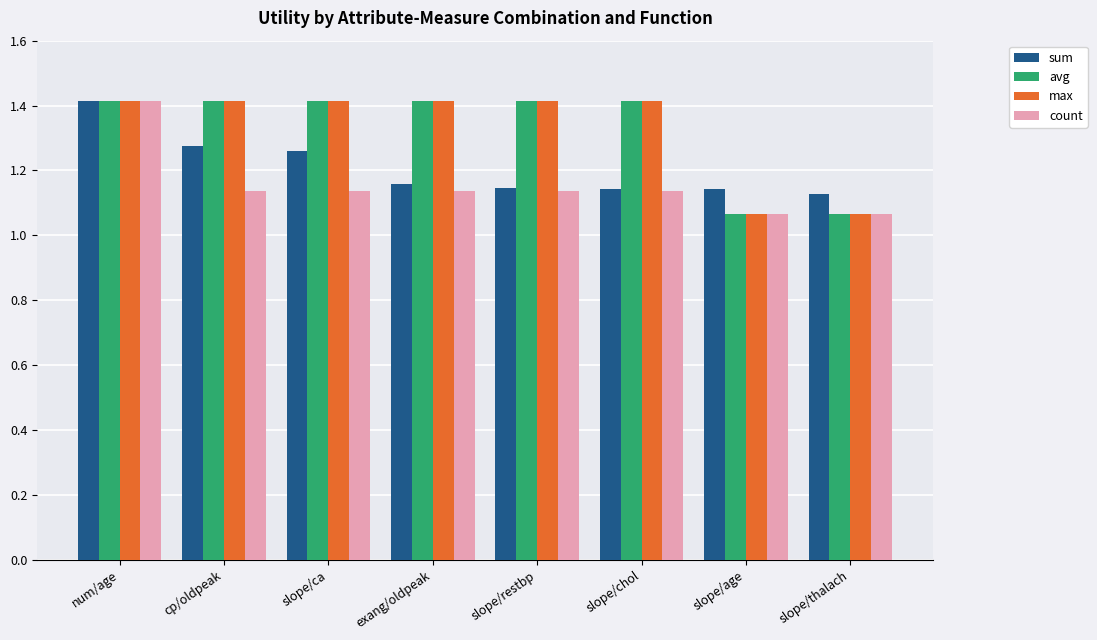

What is the sum of the avg values at slope/age and cp/oldpeak?

2.5